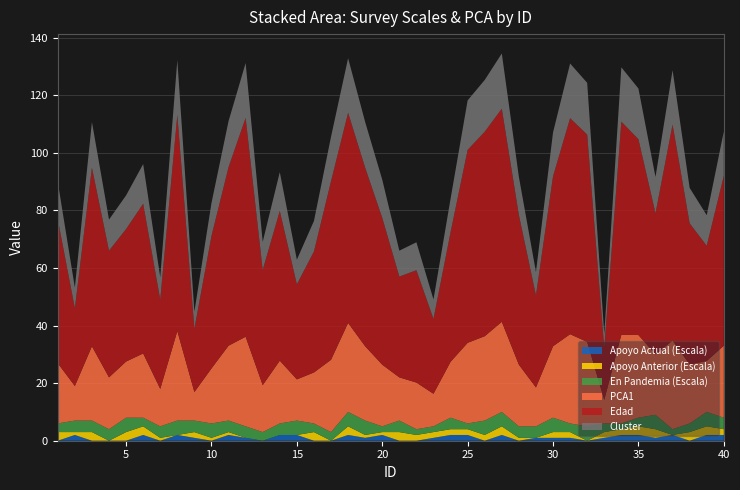

Reading right to left, what are all the values shown in this chart?

Apoyo Actual (Escala): 2.0	2.0	0.0	2.0	1.0	2.0	2.0	1.0	0.0	1.0	1.0	1.0	0.0	2.0	0.0	2.0	2.0	1.0	0.0	0.0	2.0	1.0	2.0	0.0	0.0	2.0	2.0	0.0	1.0	2.0	0.0	1.0	2.0	0.0	2.0	0.0	0.0	0.0	2.0	0.0
Apoyo Anterior (Escala): 2.0	3.0	3.0	0.0	3.0	3.0	2.0	2.0	0.0	2.0	2.0	0.0	1.0	3.0	2.0	2.0	2.0	2.0	2.0	3.0	1.0	1.0	3.0	0.0	3.0	0.0	0.0	0.0	0.0	1.0	1.0	2.0	0.0	1.0	3.0	3.0	0.0	3.0	1.0	3.0
En Pandemia (Escala): 4.0	5.0	3.0	2.0	5.0	3.0	2.0	3.0	5.0	3.0	5.0	4.0	4.0	5.0	5.0	2.0	4.0	2.0	2.0	4.0	2.0	5.0	5.0	3.0	3.0	5.0	4.0	3.0	4.0	4.0	5.0	4.0	5.0	4.0	3.0	5.0	4.0	4.0	4.0	3.0
PCA1: 25.0	17.7	20.5	30.8	21.0	28.7	30.8	8.2	29.3	31.0	24.8	13.5	21.4	31.3	29.3	28.0	19.4	11.3	16.2	15.0	21.4	25.8	30.9	25.1	17.7	14.3	21.8	16.3	31.1	26.0	19.1	9.9	31.1	13.0	22.3	19.5	18.0	25.8	12.0	20.9
Edad: 59.0	40.0	49.0	75.0	49.0	68.0	74.0	18.0	72.0	75.0	59.0	32.0	52.0	74.0	71.0	67.0	45.0	26.0	39.0	35.0	51.0	62.0	73.0	62.0	42.0	33.0	52.0	40.0	76.0	62.0	46.0	22.0	75.0	31.0	52.0	46.0	44.0	62.0	27.0	50.0
Cluster: 15.4	10.6	12.3	18.9	12.6	17.6	18.9	4.9	18.0	19.0	15.3	8.1	13.2	19.2	18.0	17.2	11.6	6.8	9.7	9.0	13.2	15.9	18.9	15.5	10.6	8.6	13.5	9.8	19.1	16.0	11.5	5.9	19.1	7.8	13.8	11.7	10.8	15.9	7.2	12.9